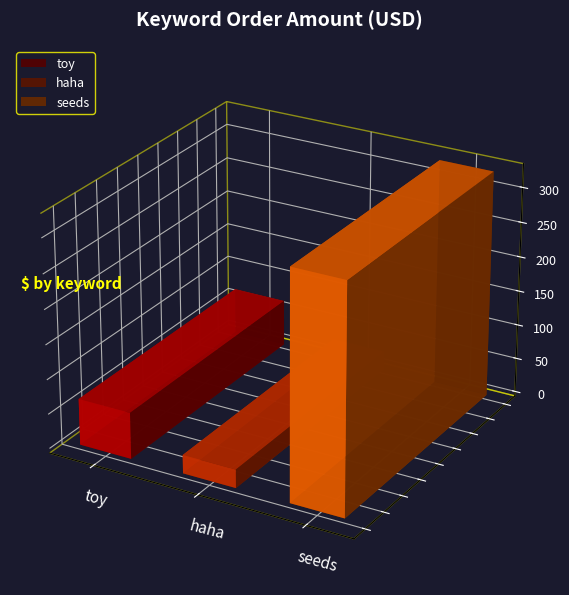

Where does the data first go above 8?

toy